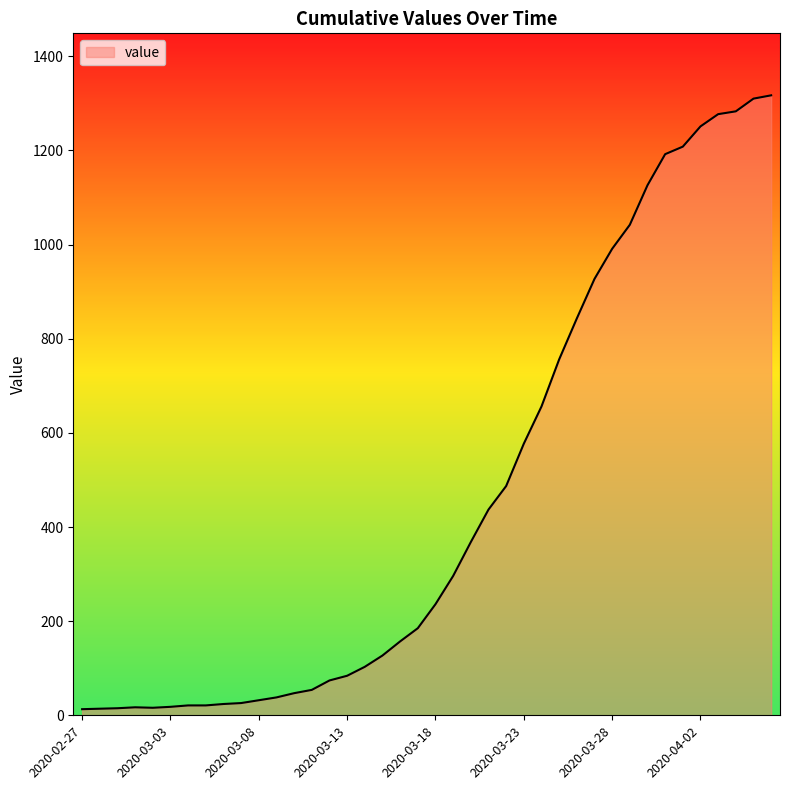

What is the difference between the maximum and minimum values?

1304